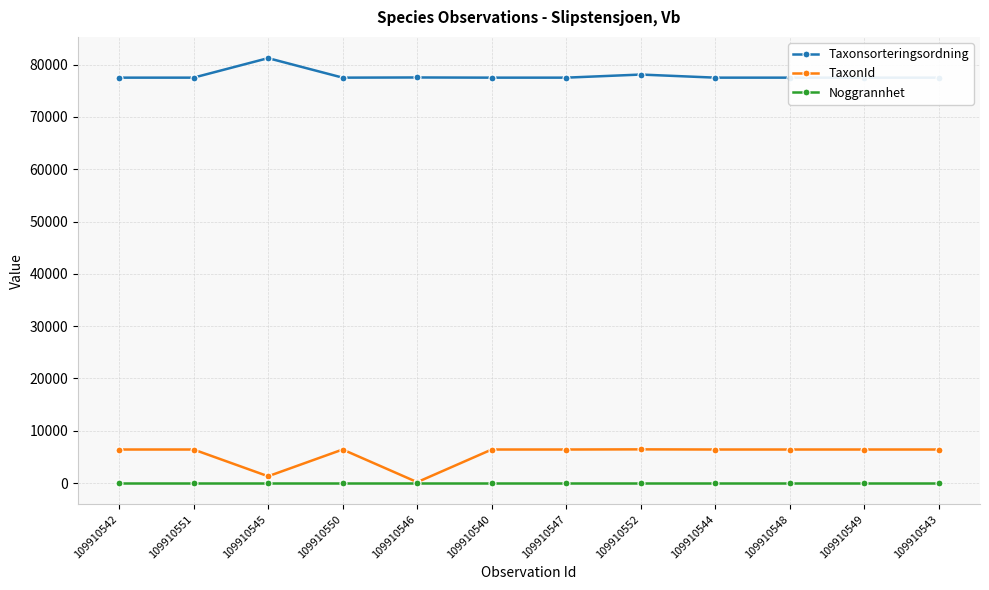

Is the value of Taxonsorteringsordning at 109910546 greater than the value of Noggrannhet at 109910543?

Yes